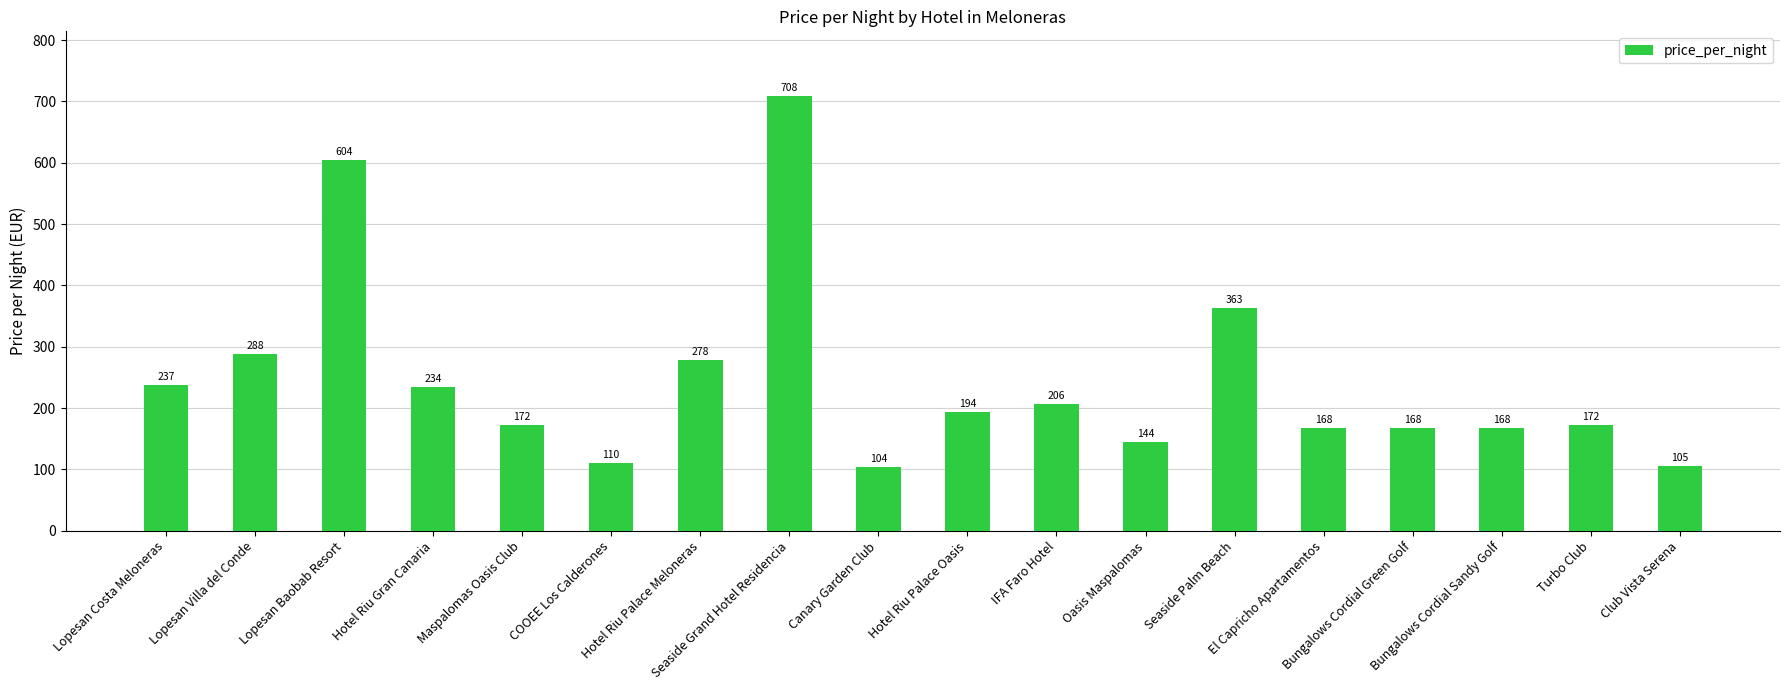

Which has a higher value, COOEE Los Calderones or Lopesan Costa Meloneras?

Lopesan Costa Meloneras